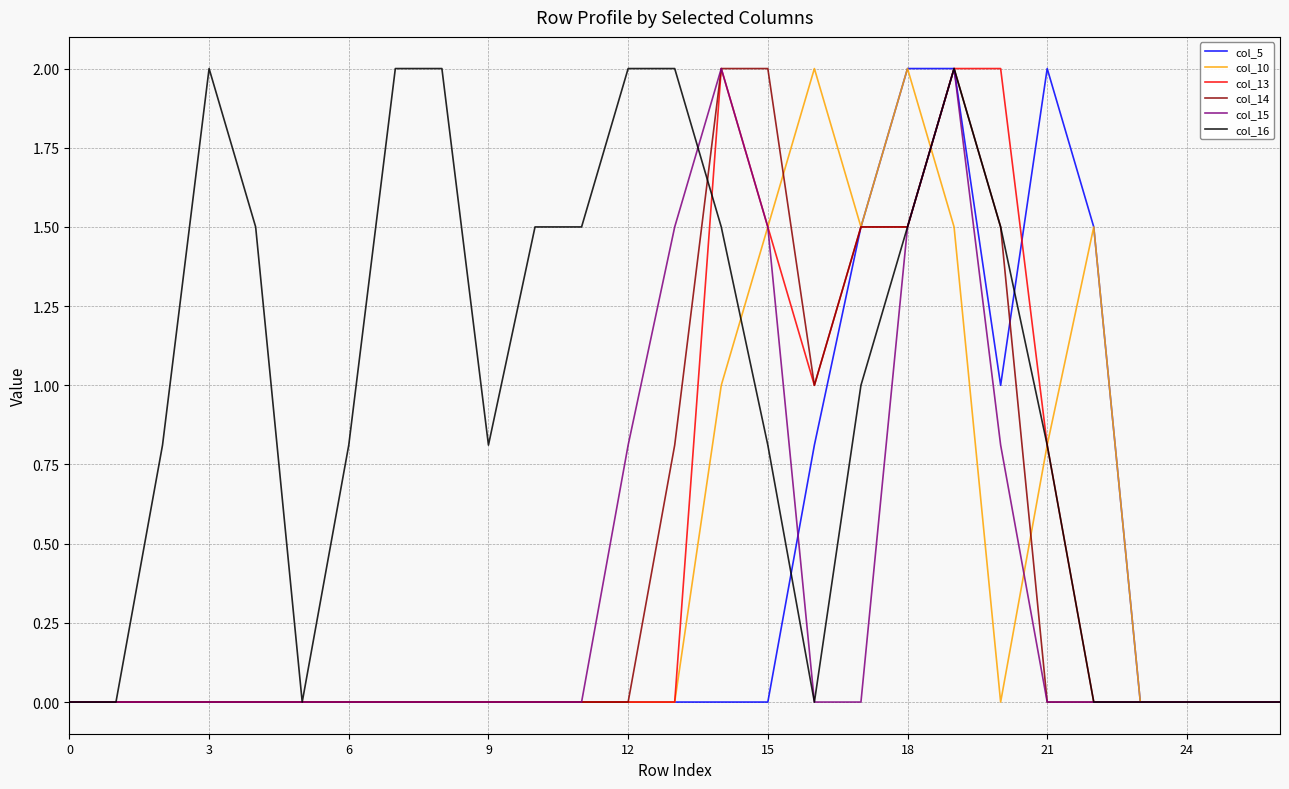

What is the highest value of the col_5 series?

2.0